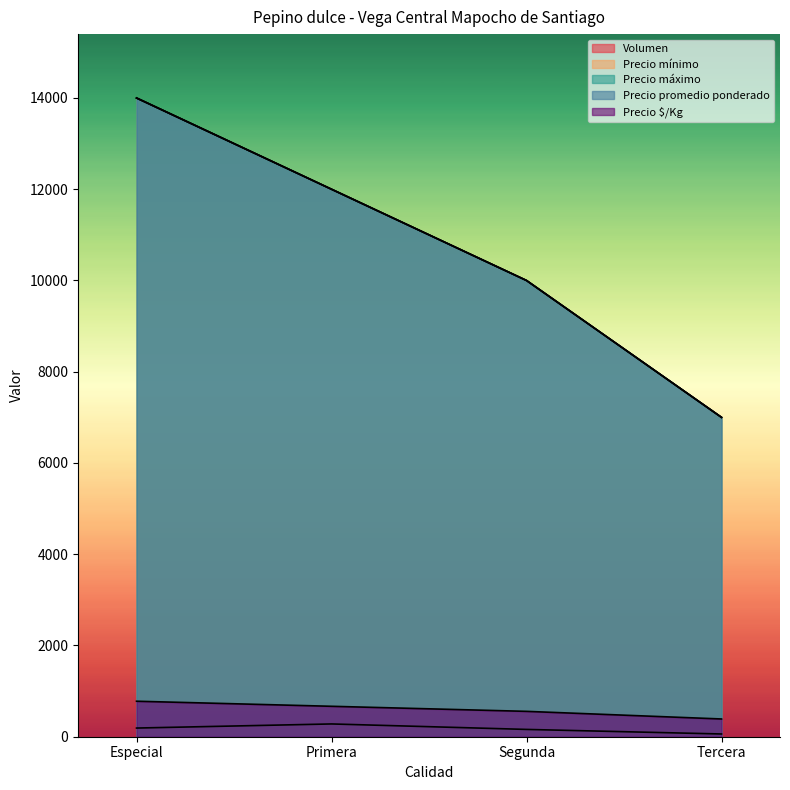

True or false: Volumen and Precio promedio ponderado intersect in this chart.

False